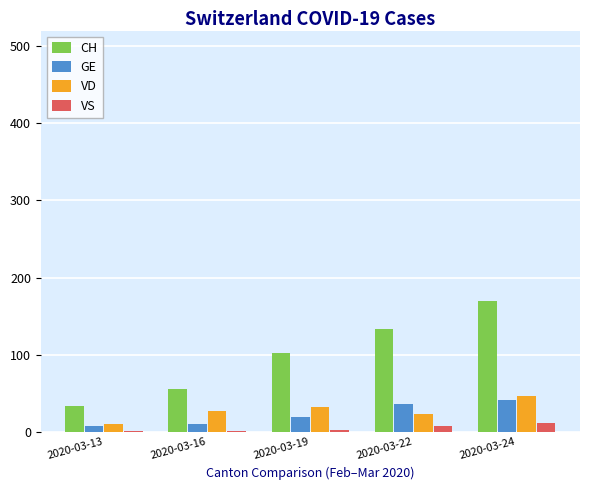

How many groups of bars are there?

5